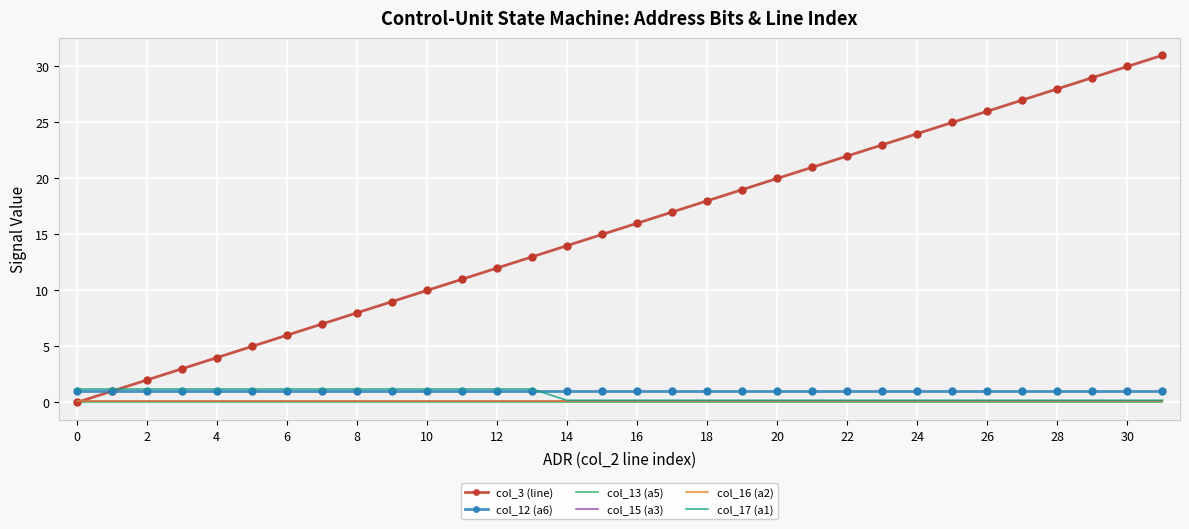

At which category is the sum across all series the highest?

31